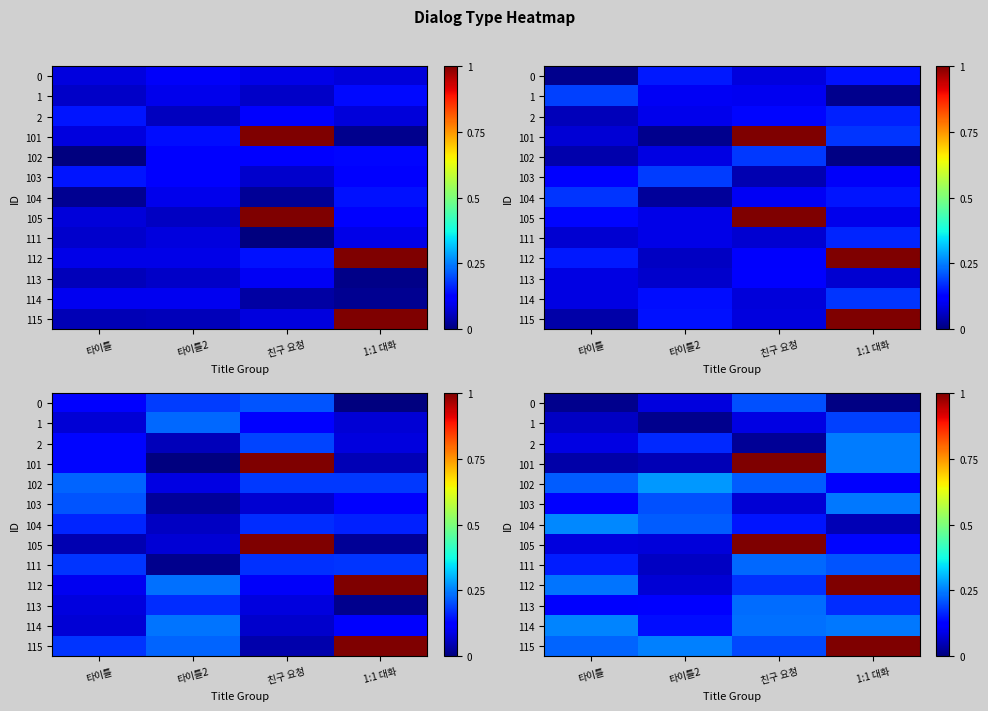

Between 친구 요청 and 1:1 대화, which is larger?

친구 요청